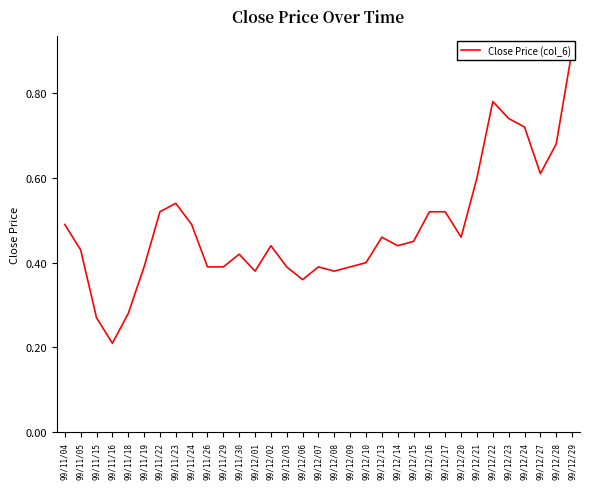

Count the number of categories in the chart.

33